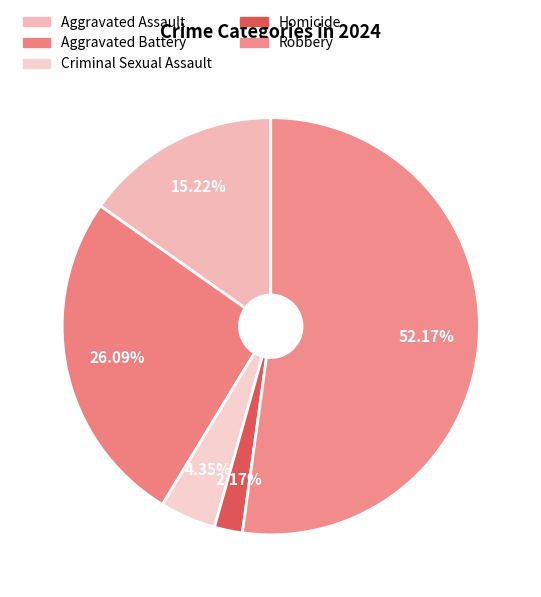

What is the change in value from Criminal Sexual Assault to Homicide?

-1